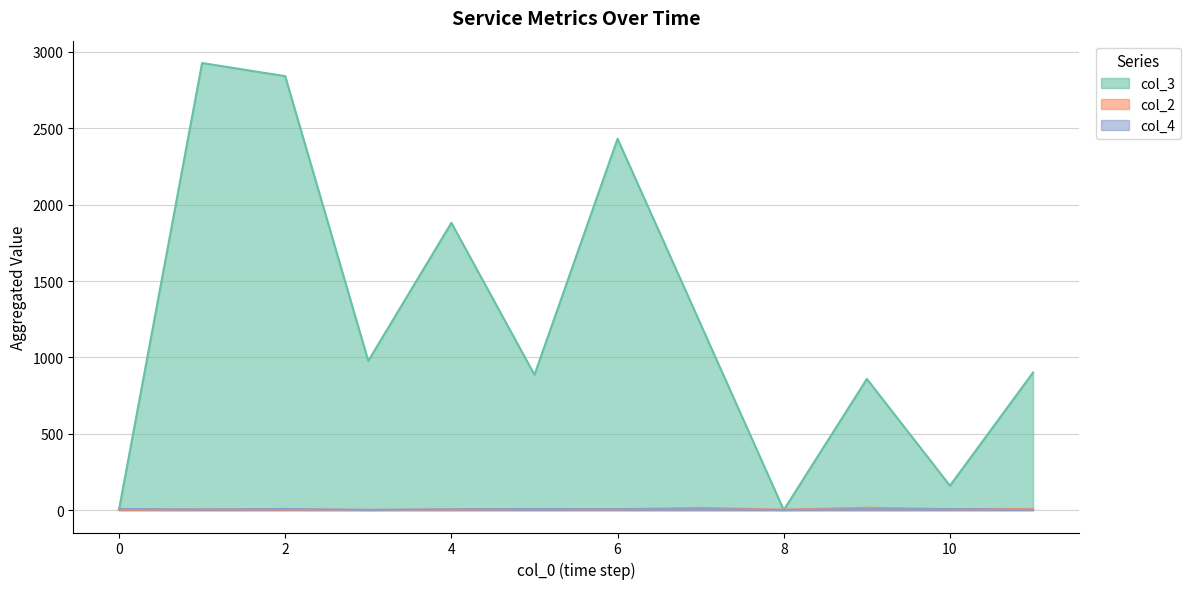

The col_4_sum series shows 3 at 10. True or false?

False